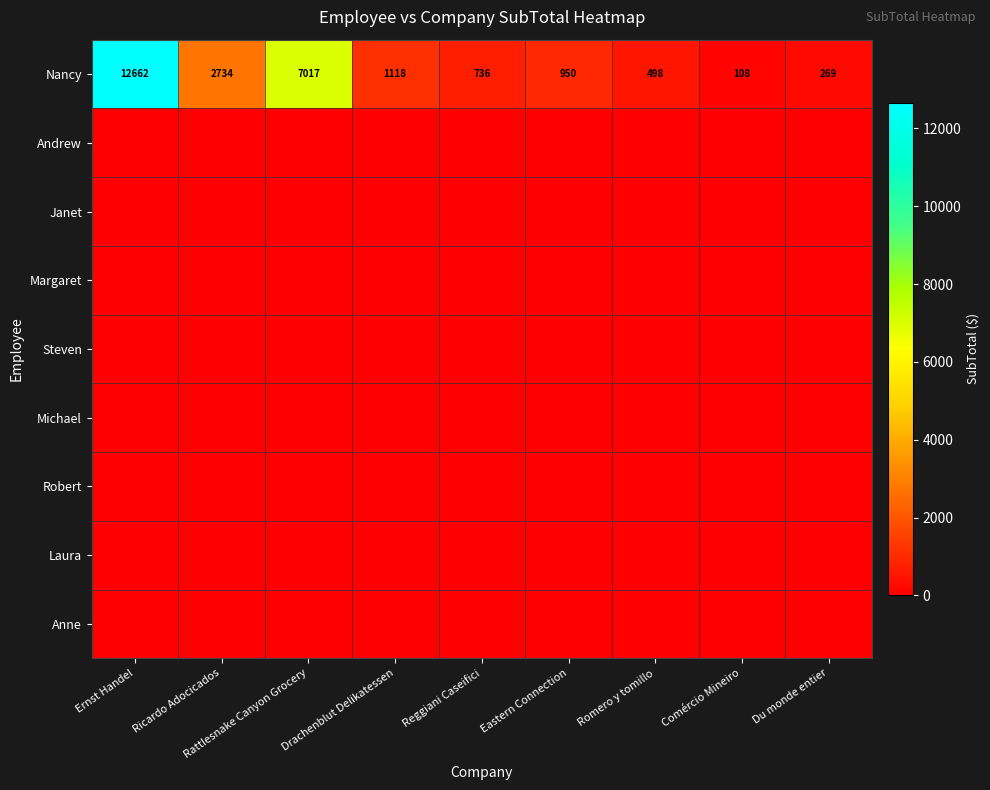

The value of Nancy at Du monde entier is 269. True or false?

True